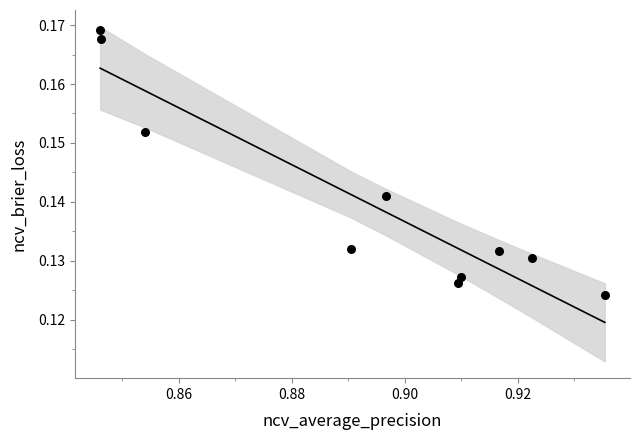

What is the average X value?

0.9